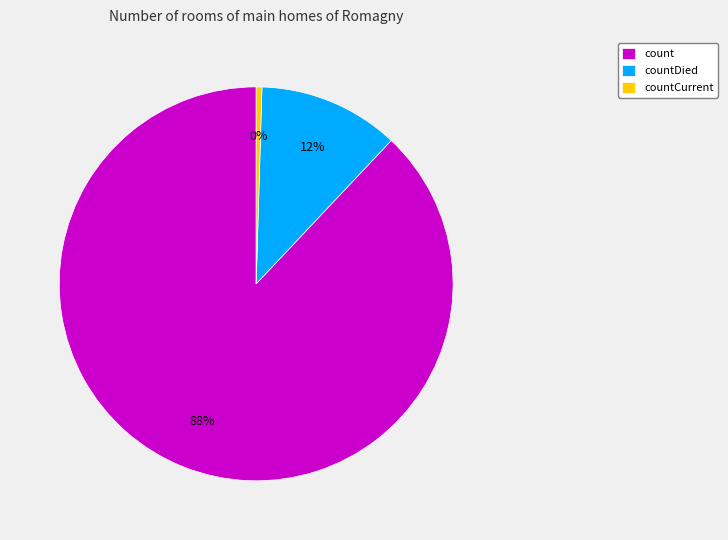

Is it true that countCurrent is 0% of the pie?

True